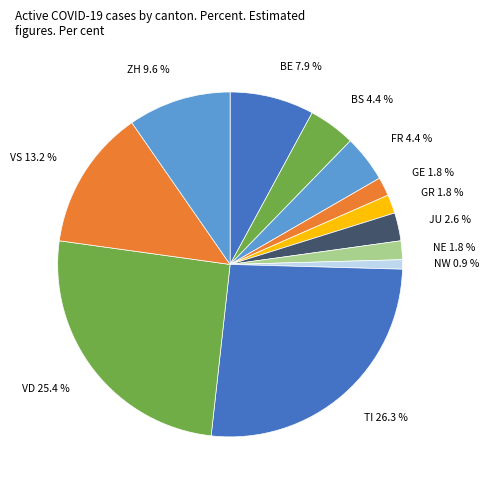

Is it true that BE is 17% of the pie?

False